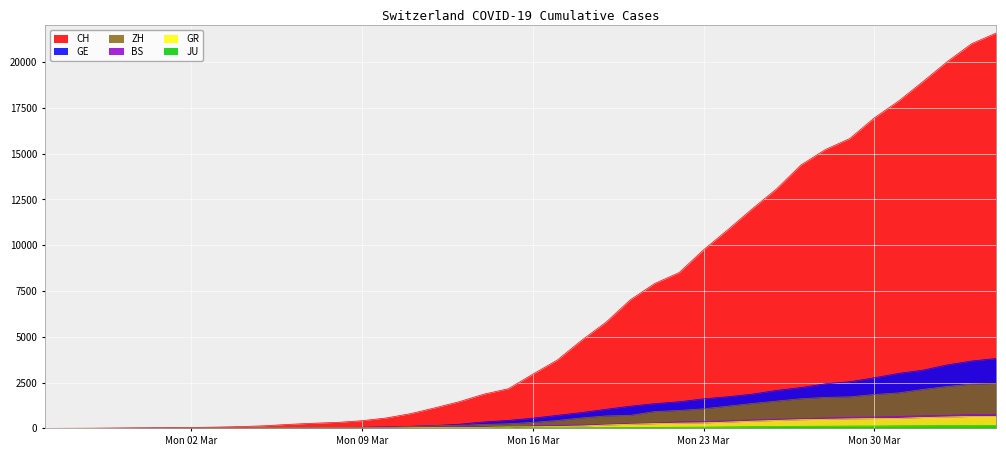

What is the sum of all CH values?

257890